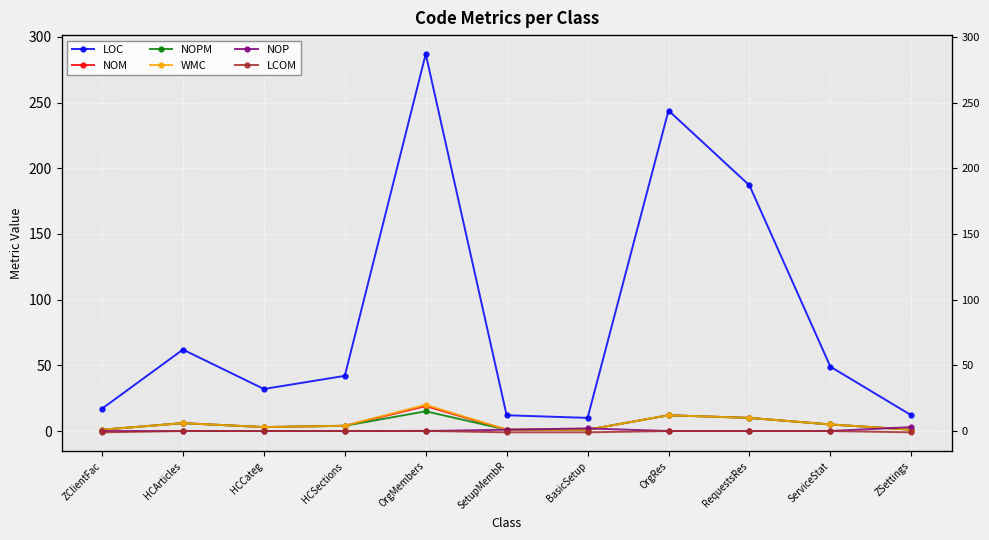

What is the difference between the highest and lowest values at ServiceStat?

49.0